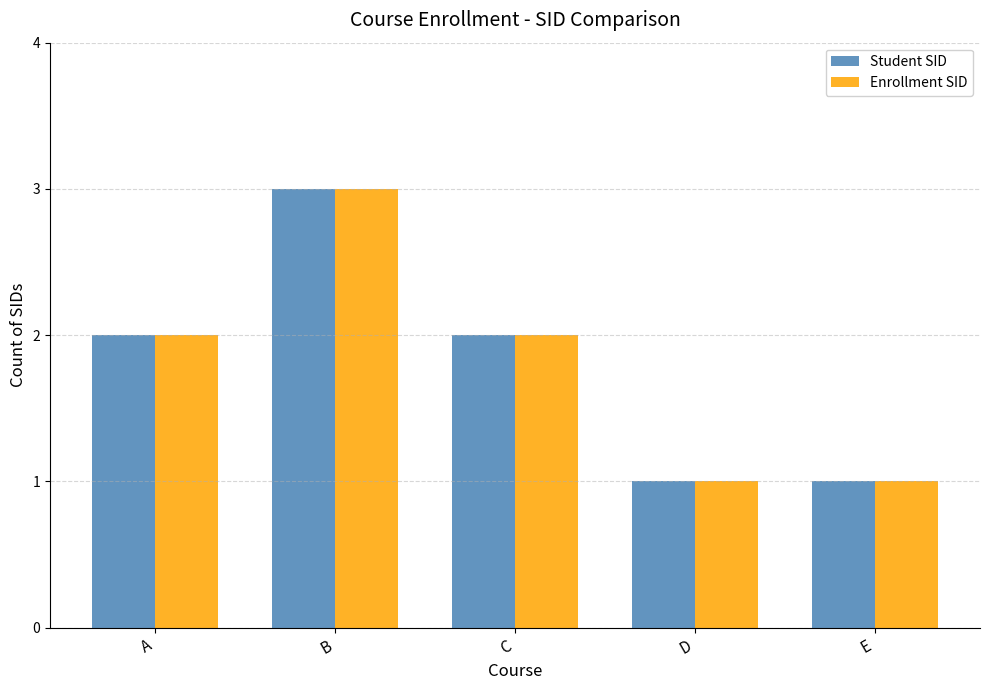

What is the total value across all series at E?

2